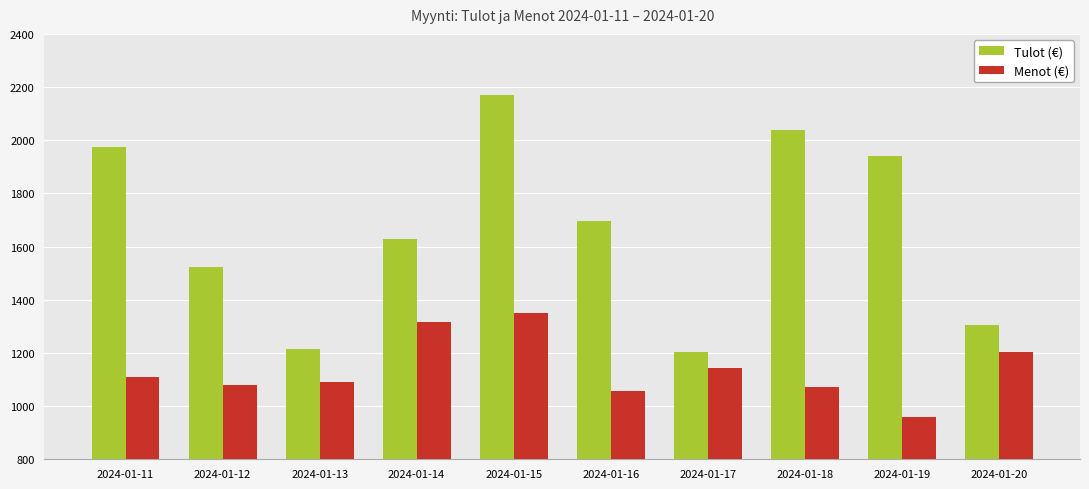

What is the approximate value of Tulot (€) at 2024-01-13, to the nearest 100?

1200